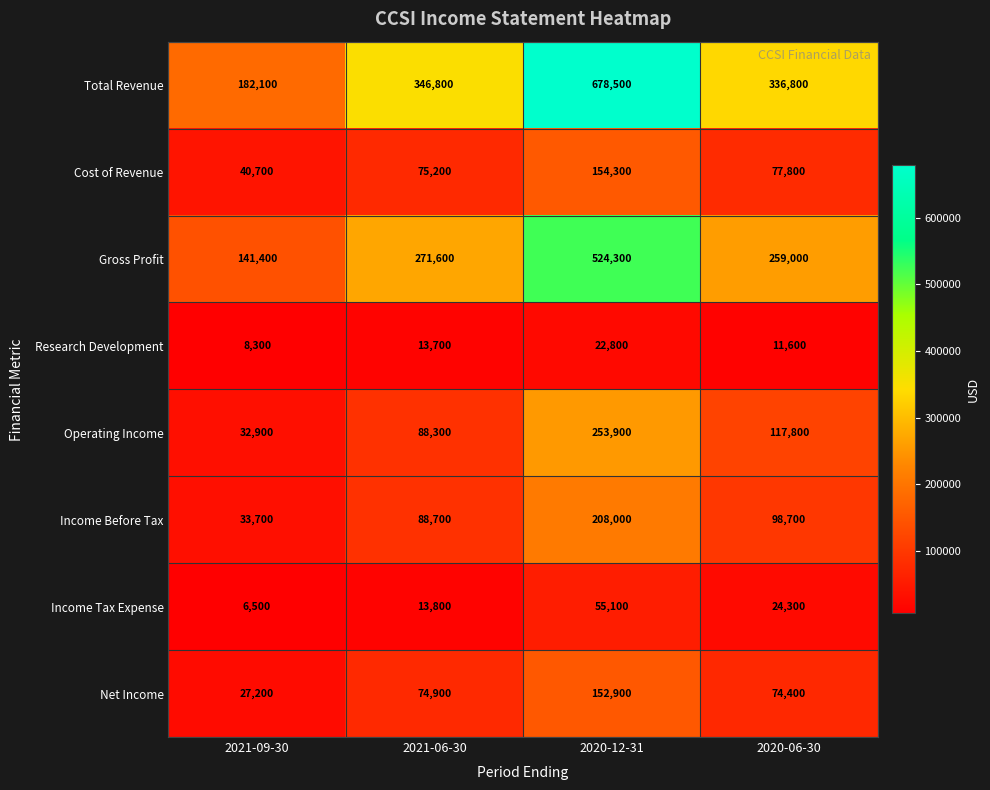

The Income Tax Expense series shows 55100 at 2020-12-31. True or false?

True